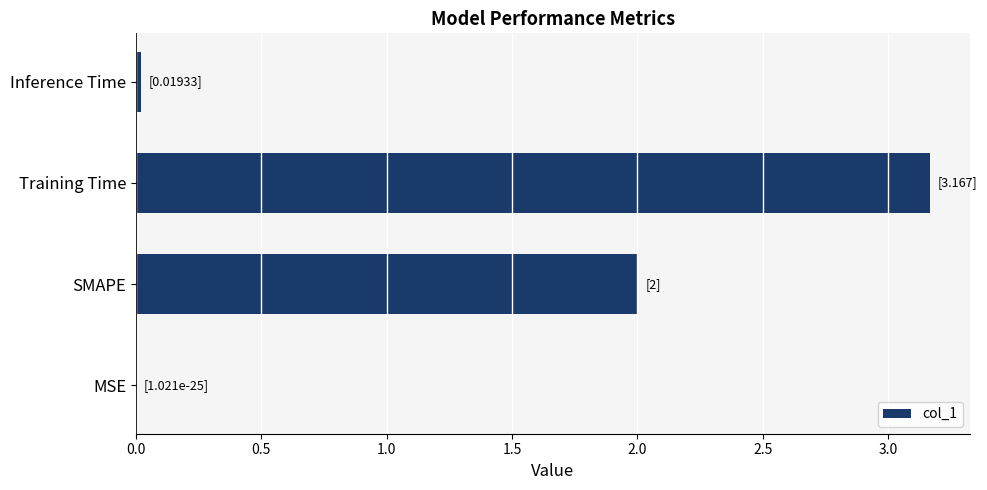

What is the approximate value at SMAPE?

2.0